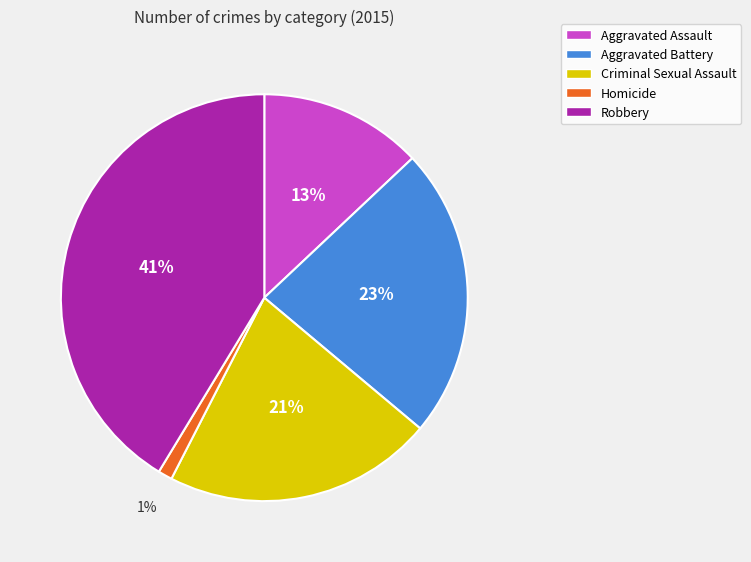

Count the number of slices in the pie.

5